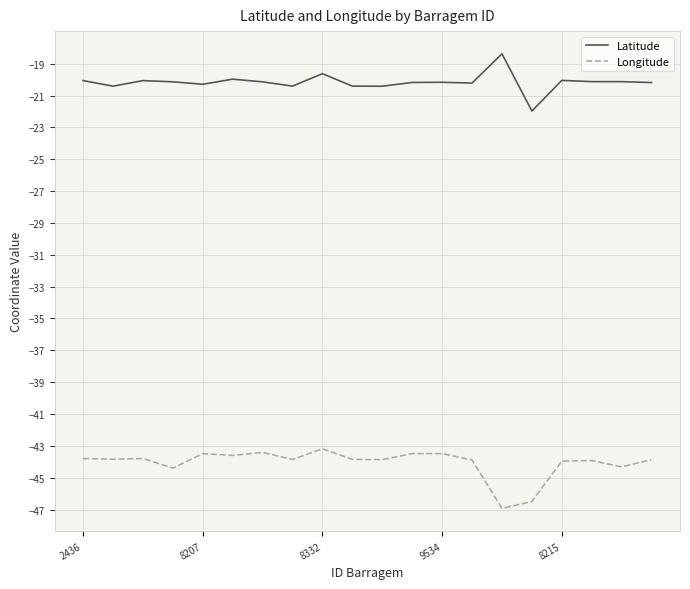

Which series has the largest total across all categories?

Latitude